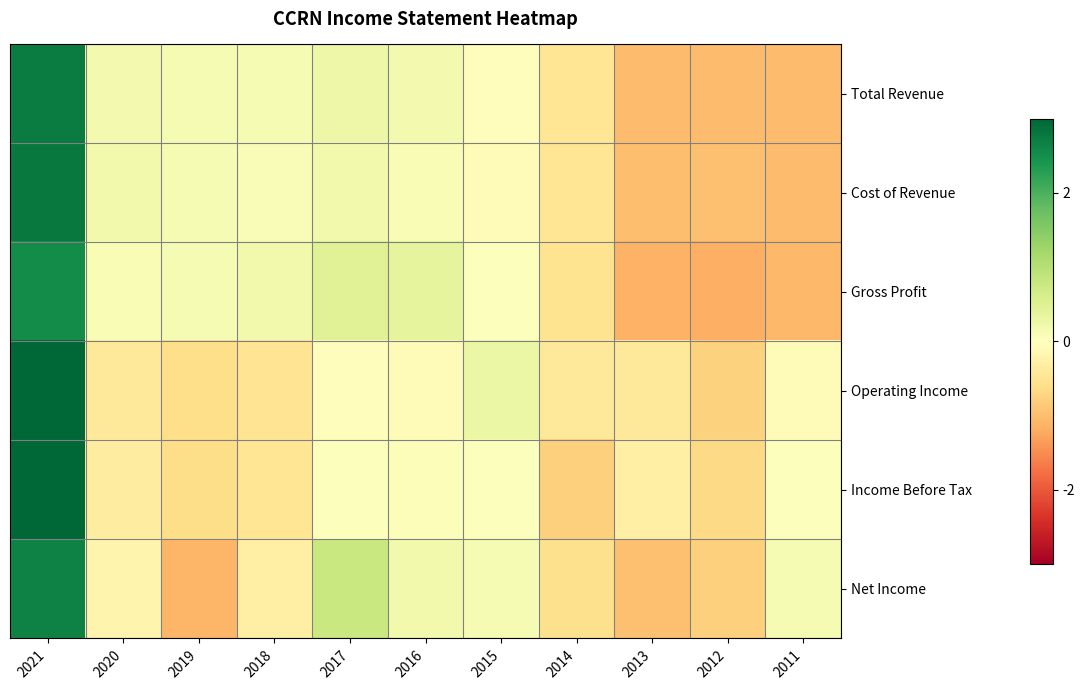

What is the spread (max minus min) of values at 2018?

0.7